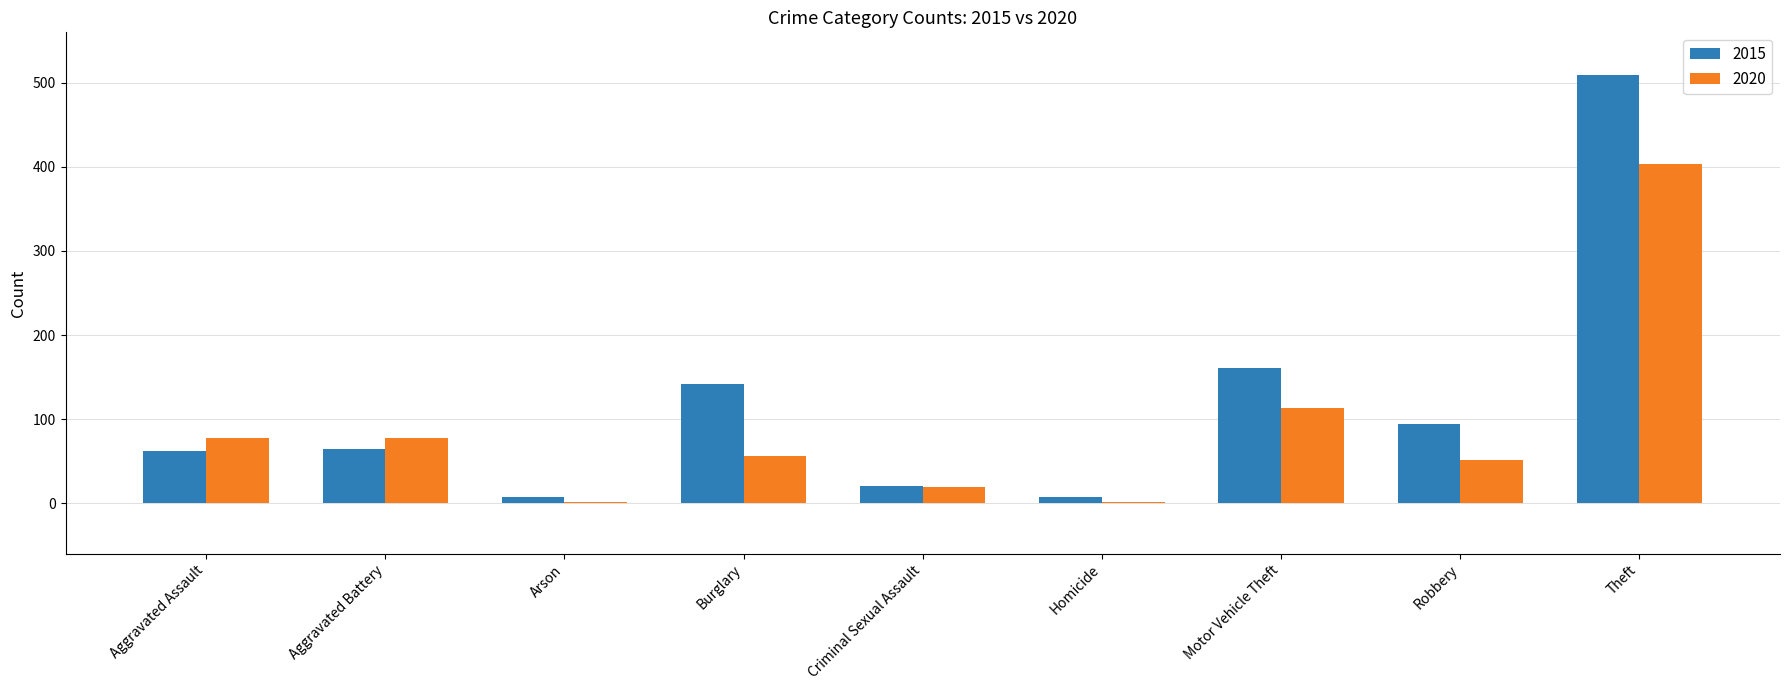

What is the maximum value for 2015?

509